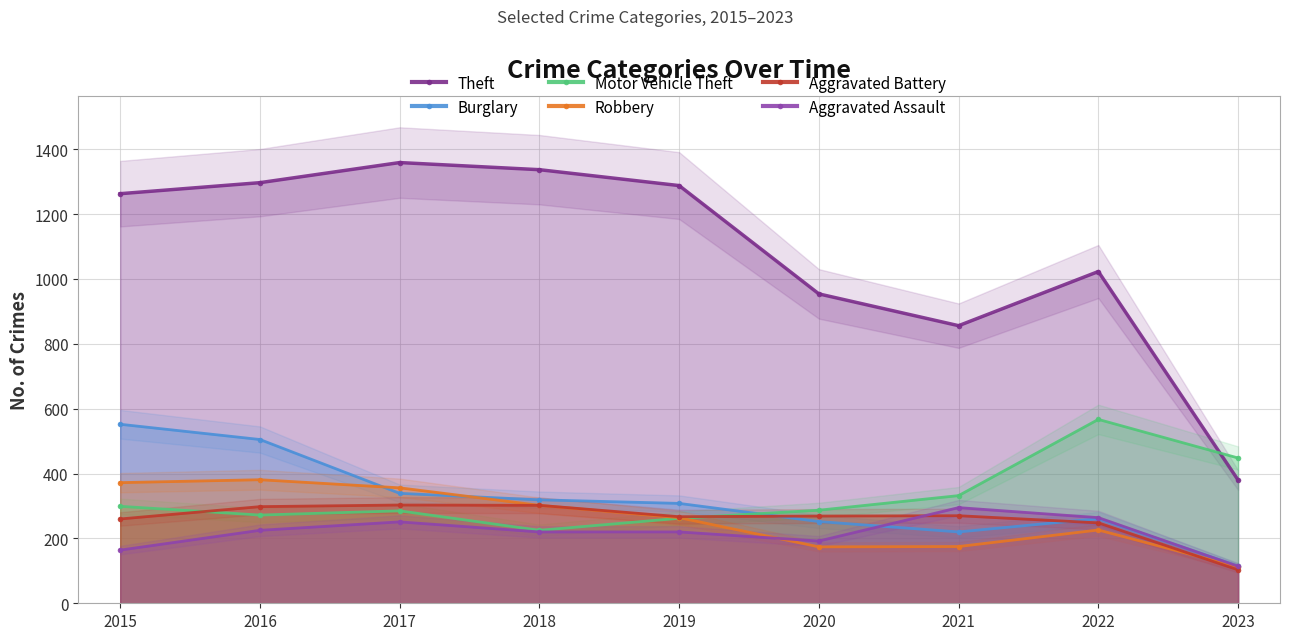

How many data points does each series have?

9